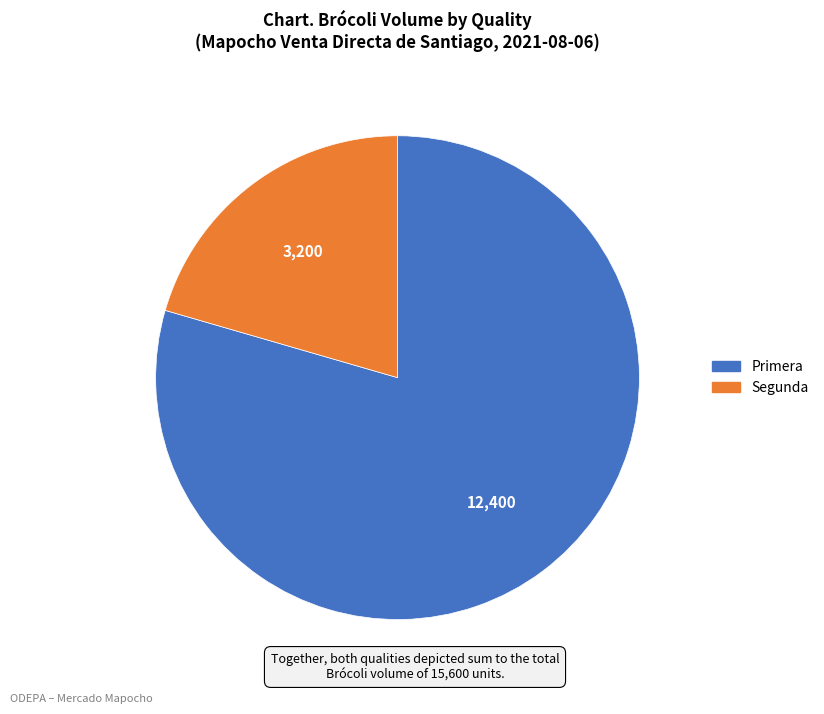

Count the number of slices in the pie.

2